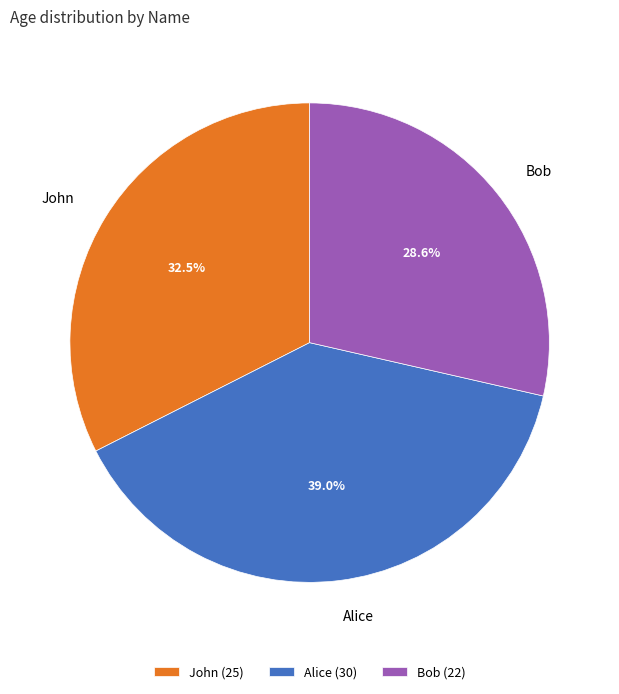

How many slices are in this pie chart?

3